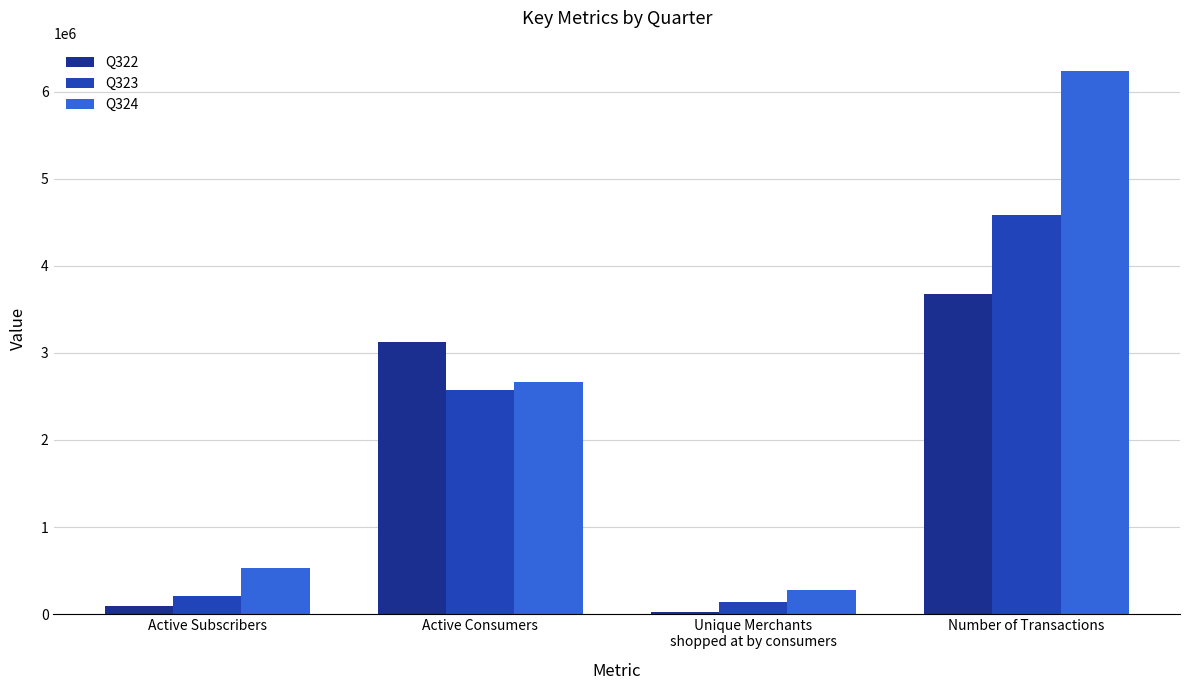

True or false: Q323 has a value of 4586000 at Number of Transactions.

True